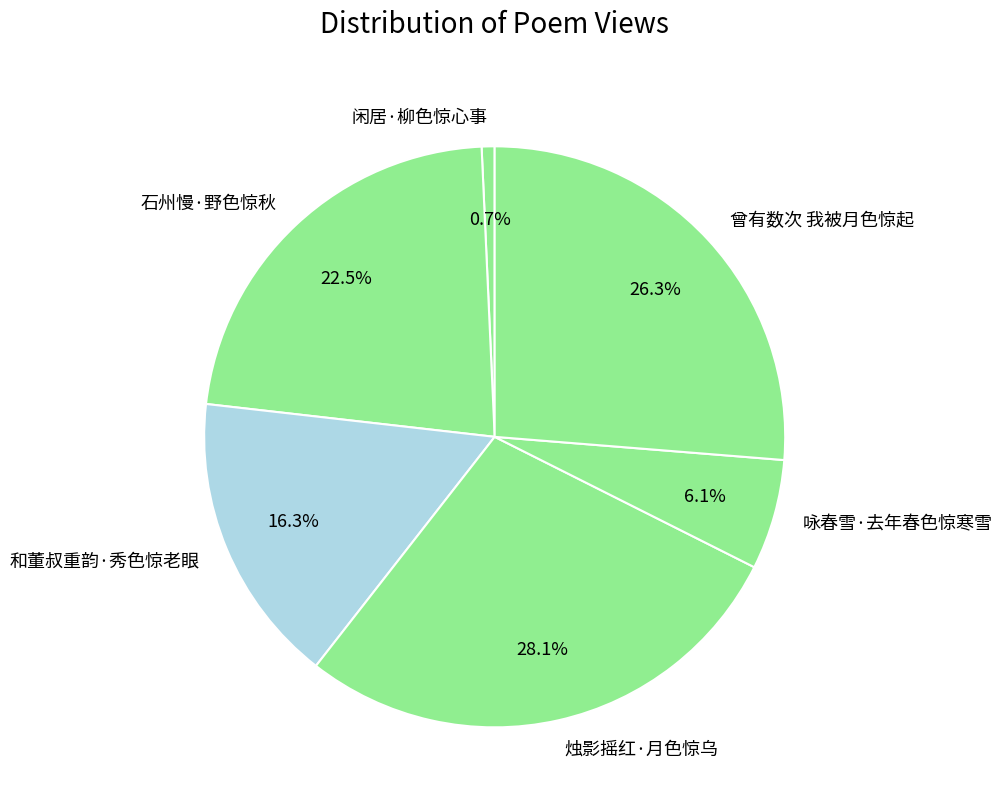

True or false: 石州慢·野色惊秋 accounts for 32% of the total.

False